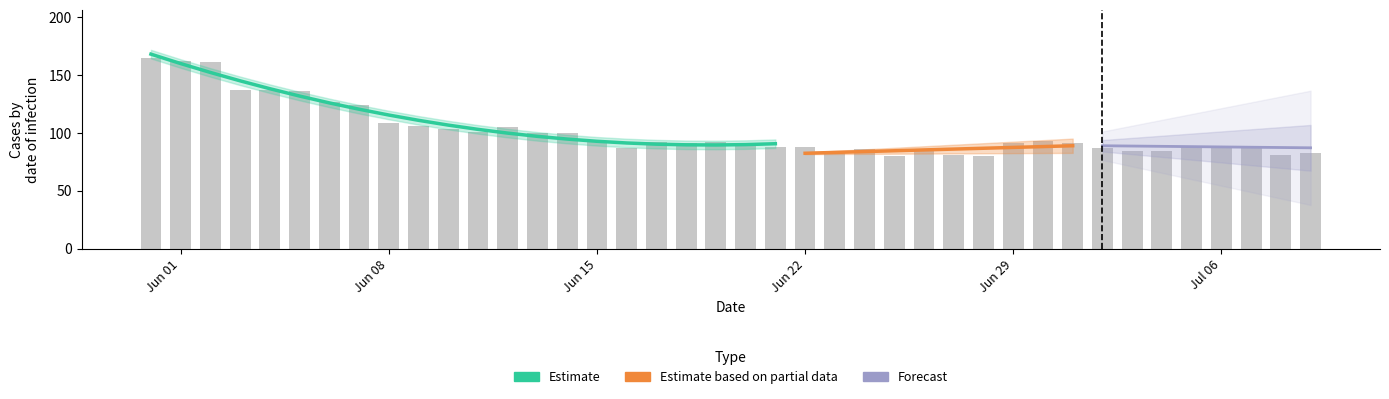

What is the difference between the maximum and minimum values?

85